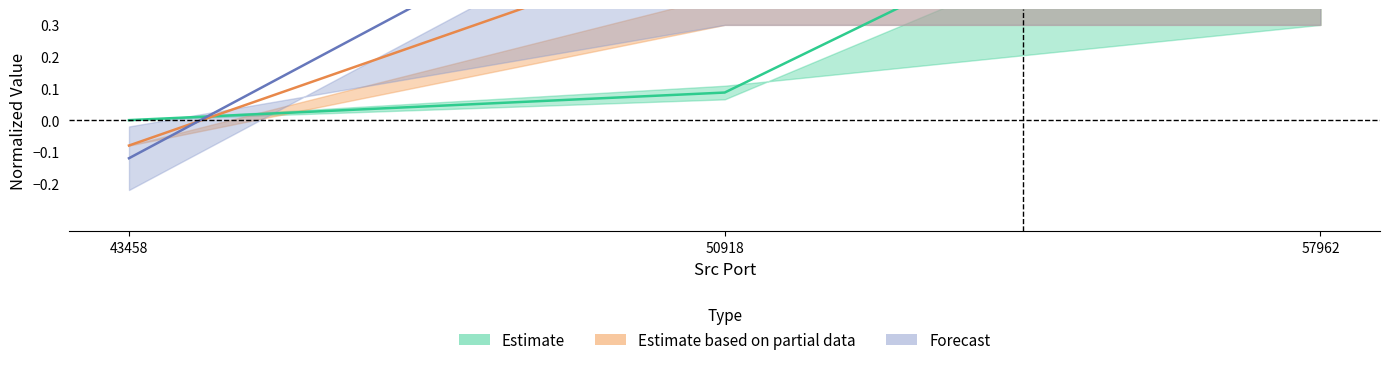

What is the difference between the Tot Bwd Pkts values at 50918 and 43458?

0.7